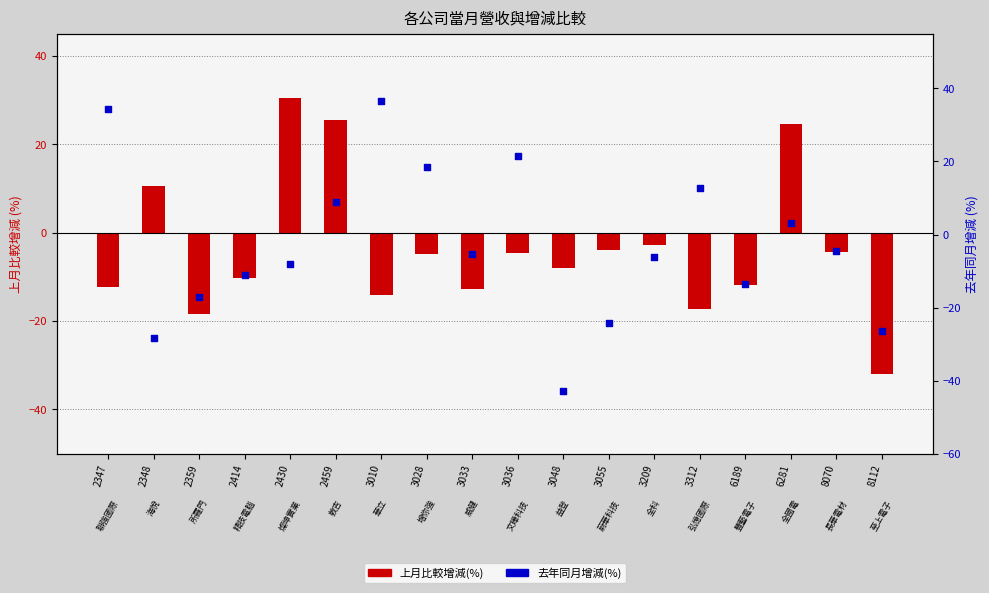

What is the total value across all series at 3055?

-28.0